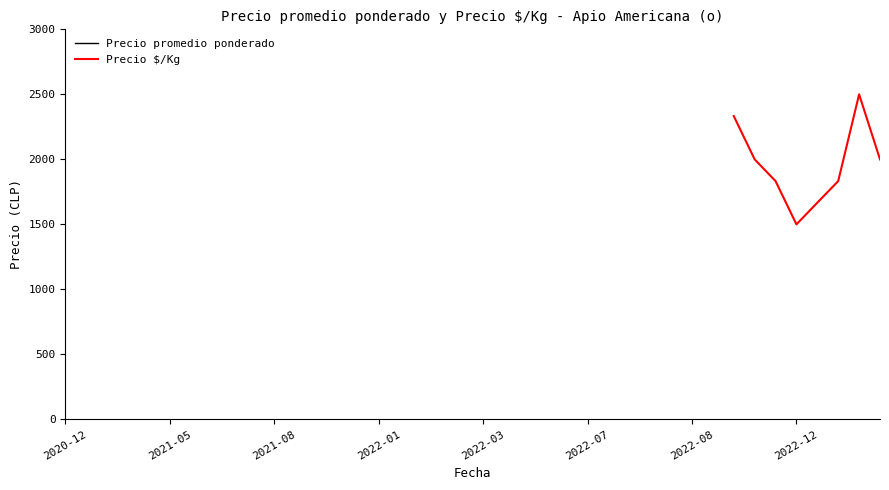

What is the lowest value of the Precio $/Kg series?

1500